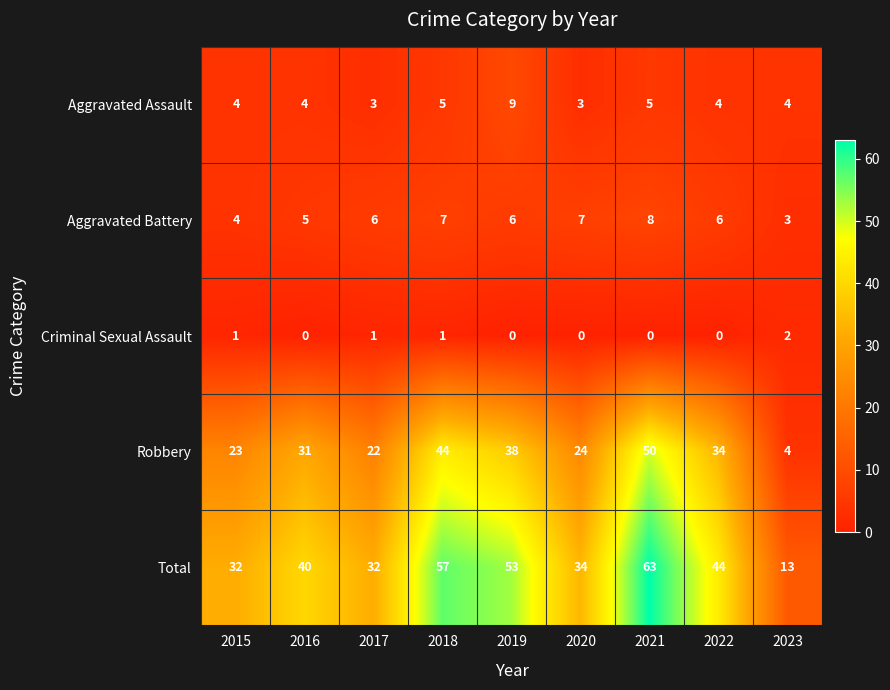

The Criminal Sexual Assault series shows 0 at 2016. True or false?

True